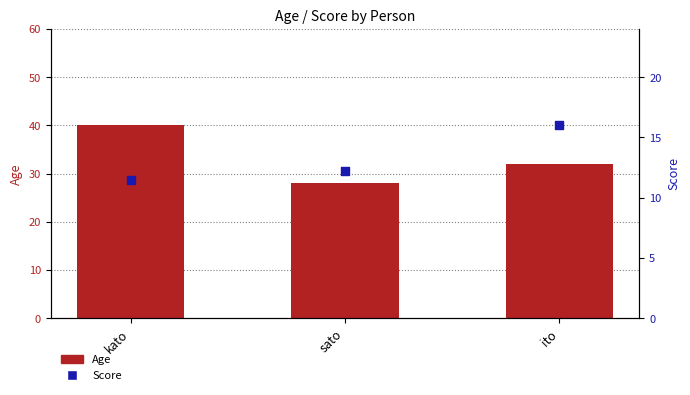

At how many categories does at least one series exceed 24?

3